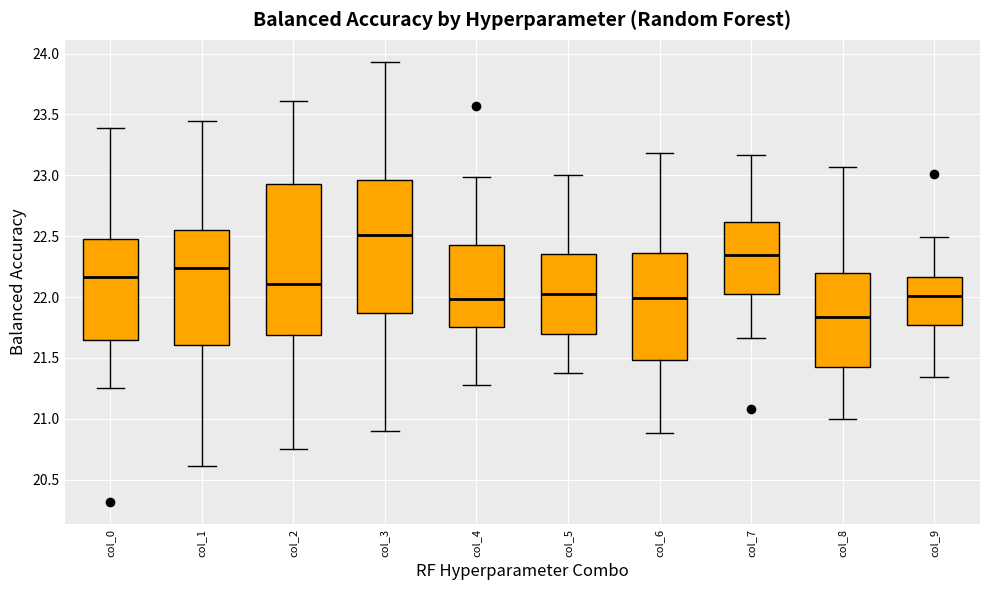

Where is the upper edge of the box for col_1 on the y-axis? The values are not printed on the chart, so give them approximately, as read against the axis.

22.55